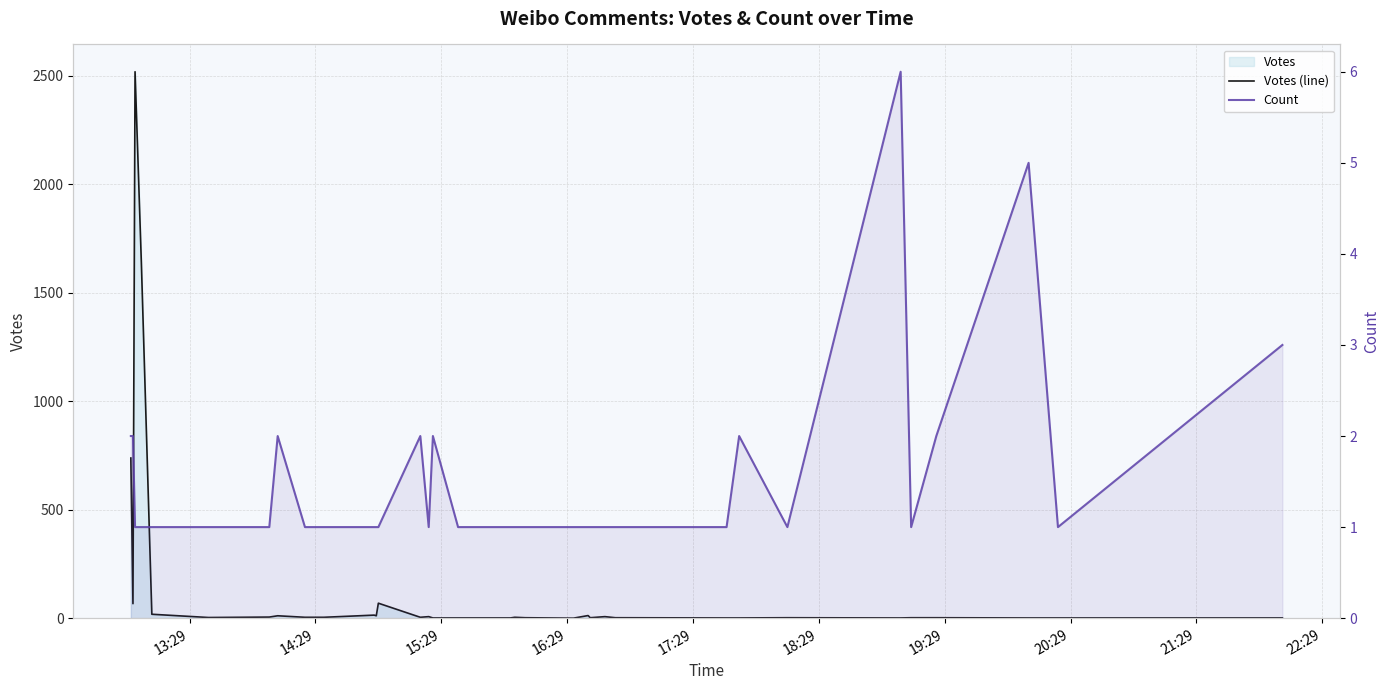

How many interior local peaks does the Count series have?

6